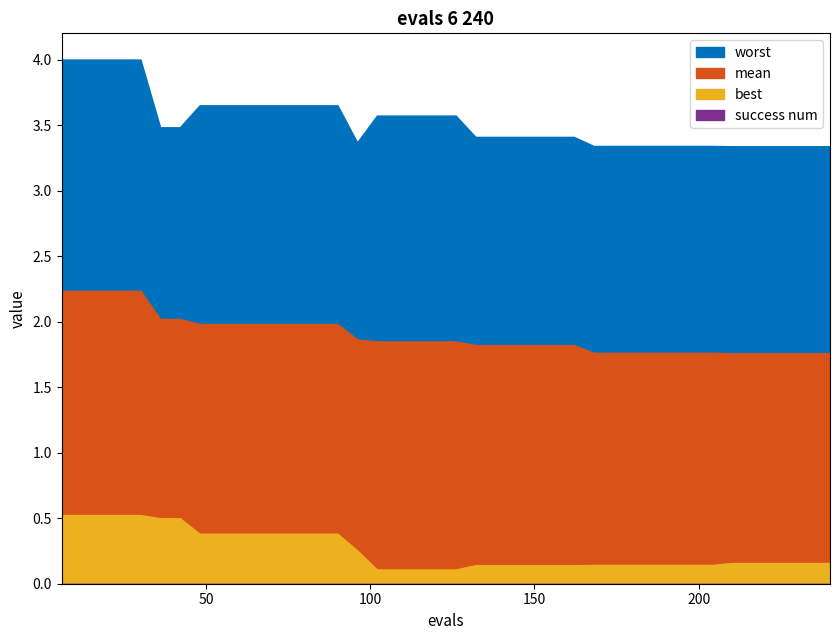

True or false: worst and success_num cross at least once.

False